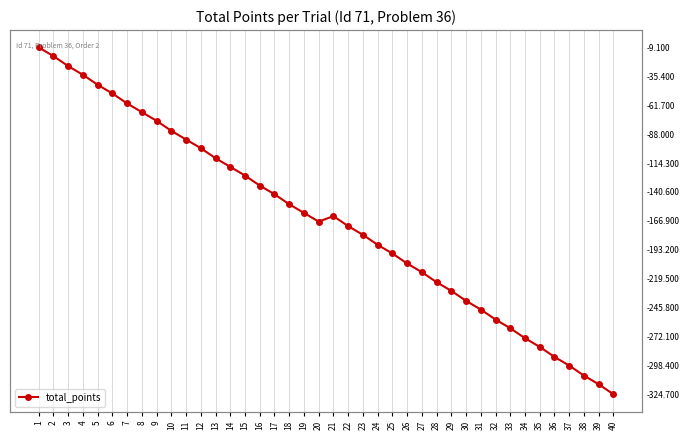

True or false: the data shows -246.8 at 20.

False